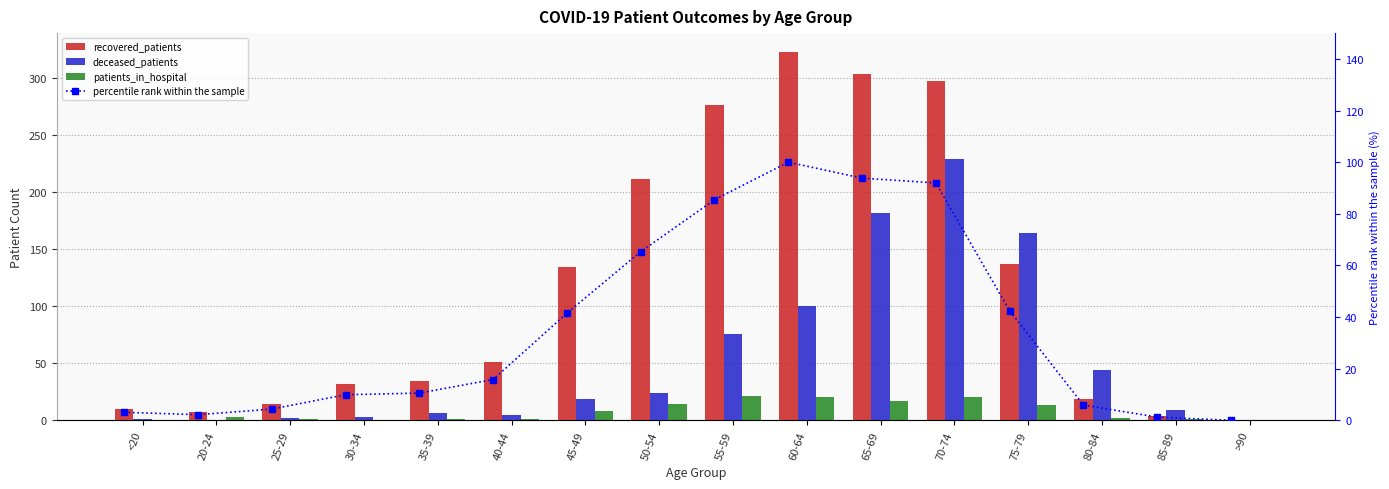

Between 85-89 and >90, which is larger?

85-89